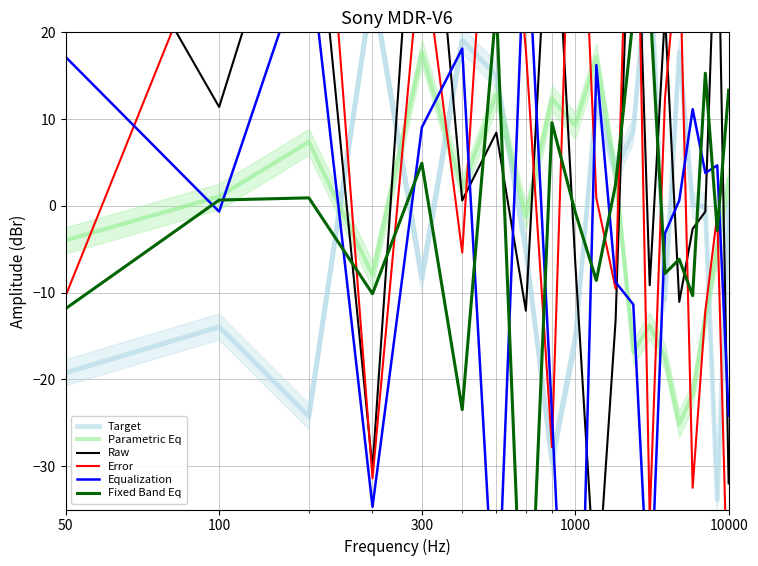

Which label corresponds to the largest value in the chart?

300